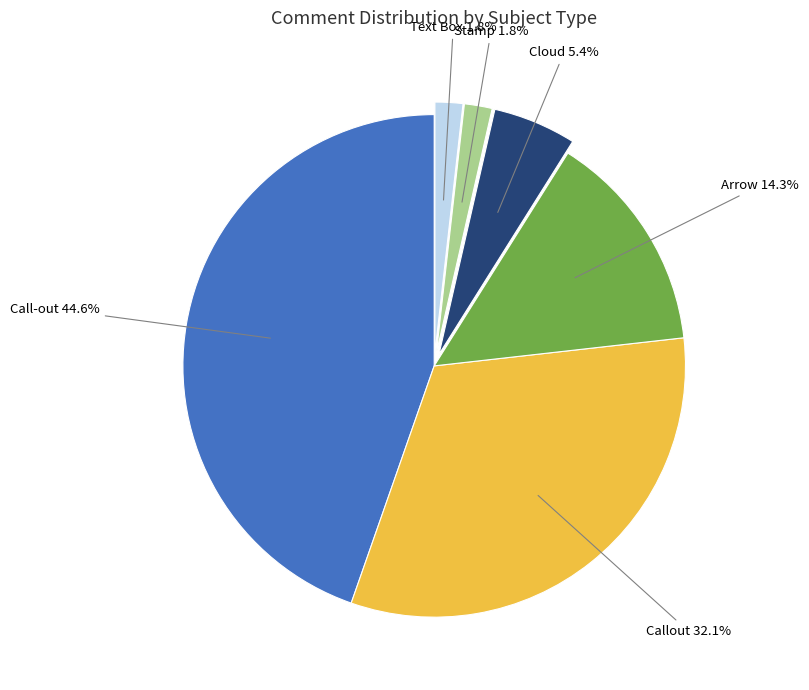

Does any single category account for the majority?

No